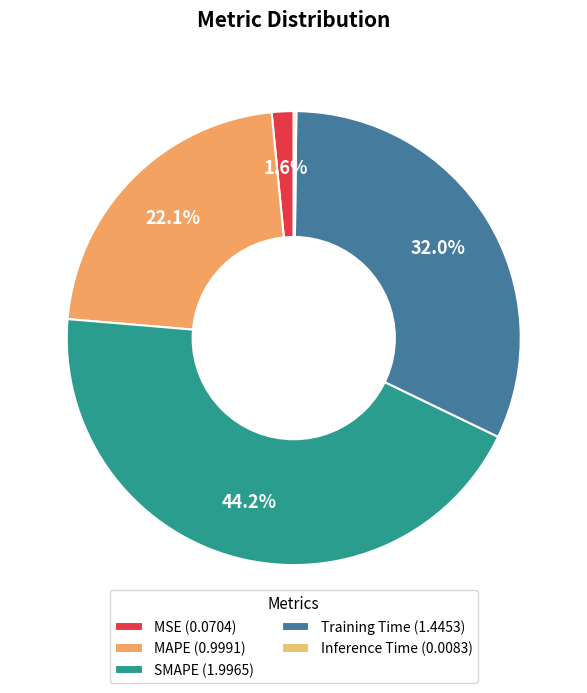

What is the largest slice in the pie chart?

SMAPE